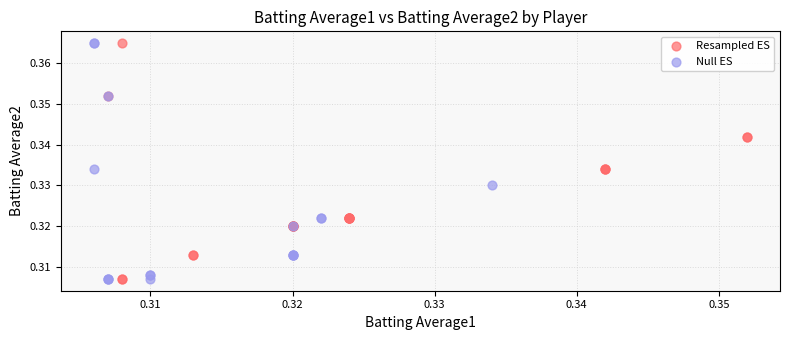

Which series has the largest Y range (max minus min)?

Null ES